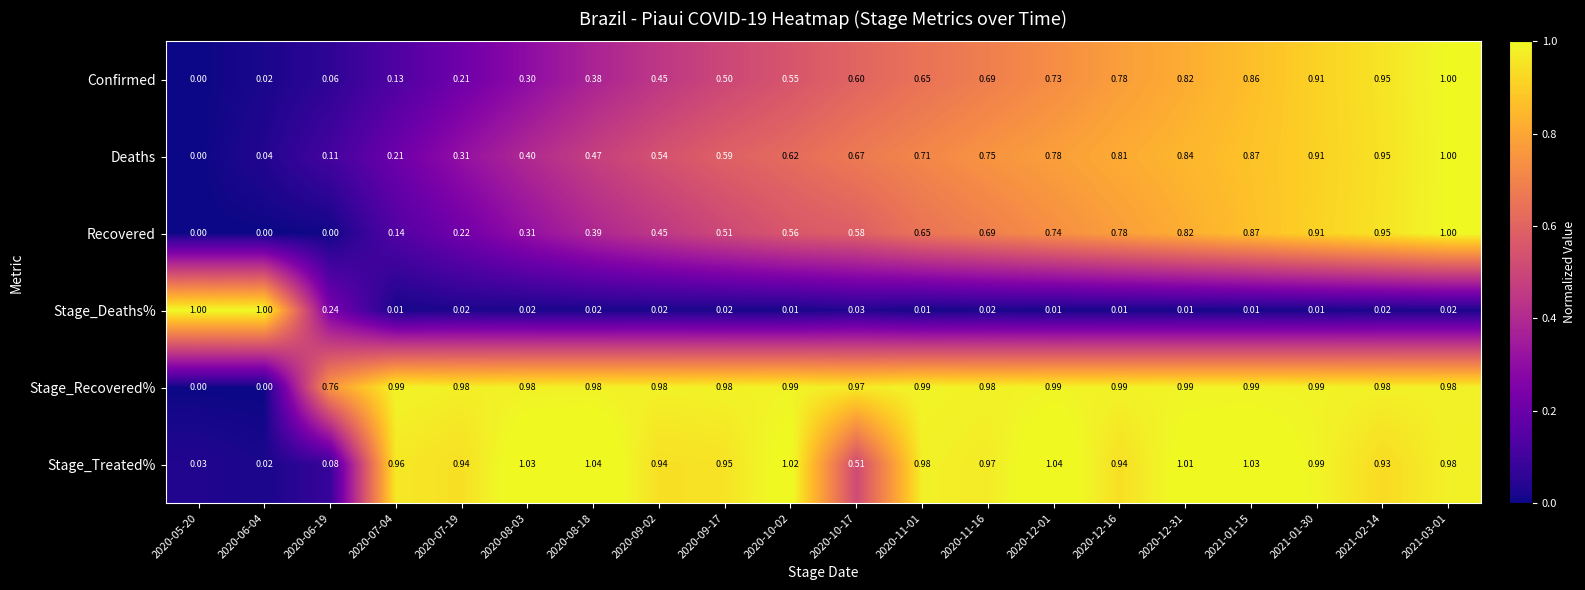

Which series has the largest total across all categories?

Stage_Recovered%